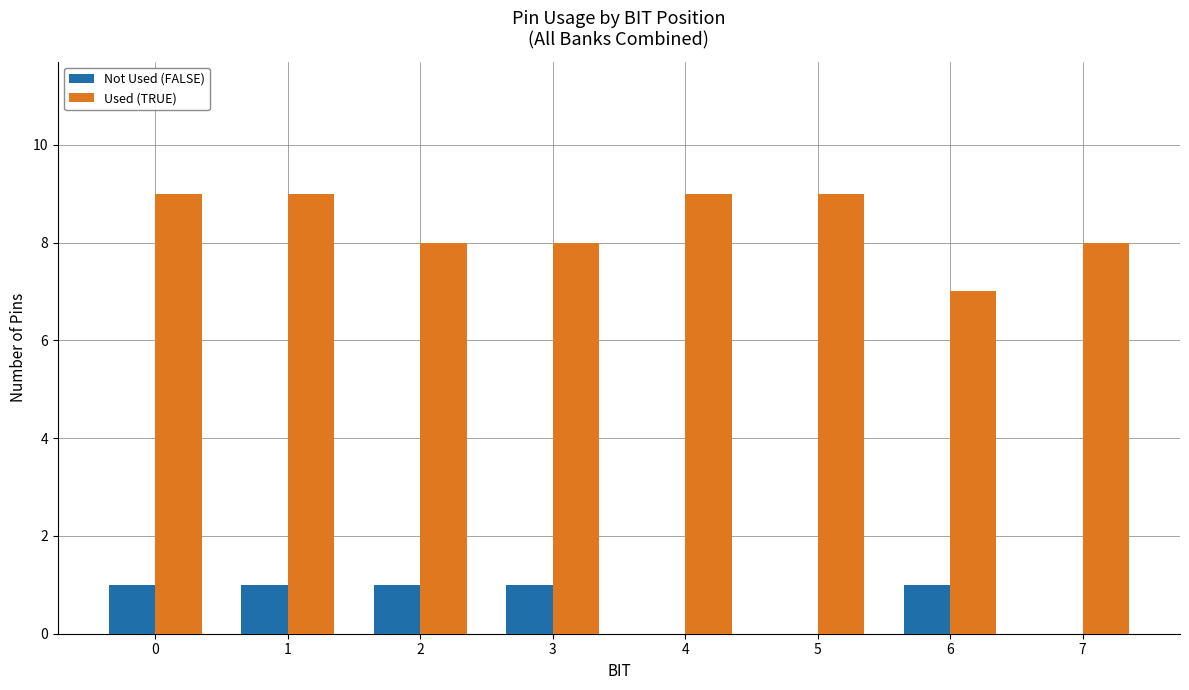

Is the value of Not Used (FALSE) at 7 greater than the value of Used (TRUE) at 4?

No